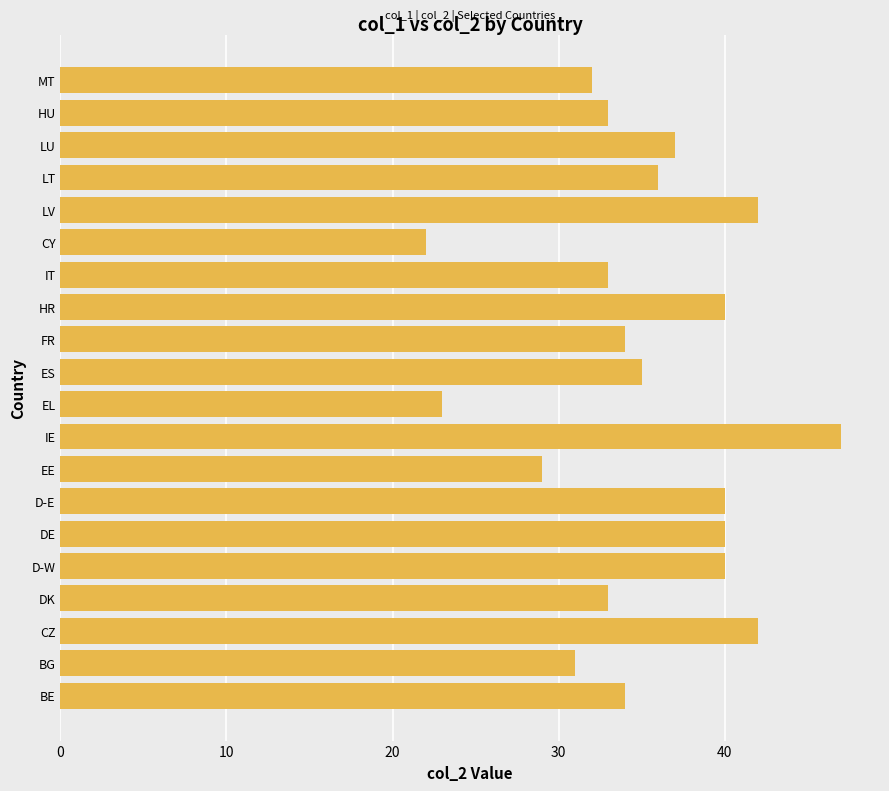

What is the sum of all values?

703